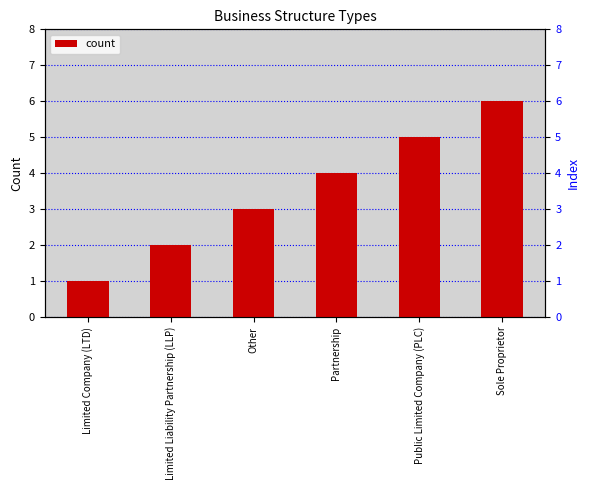

How many bars are there in total?

6